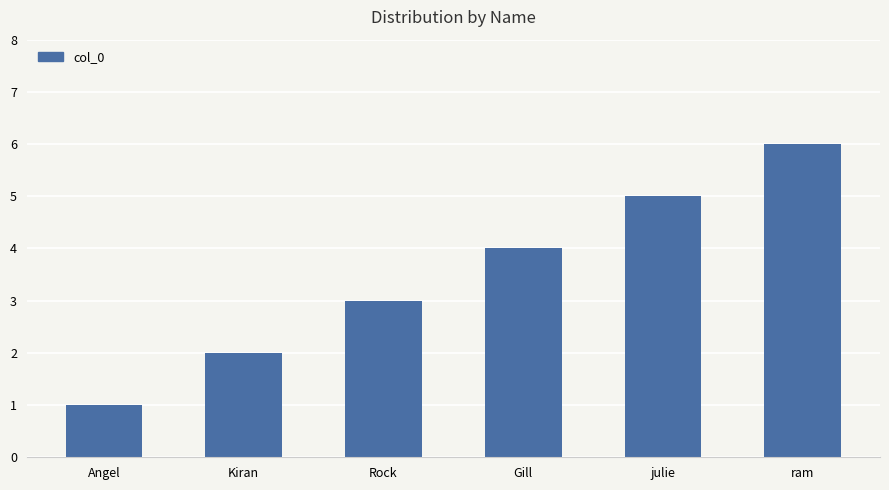

How many categories are shown in the chart?

6